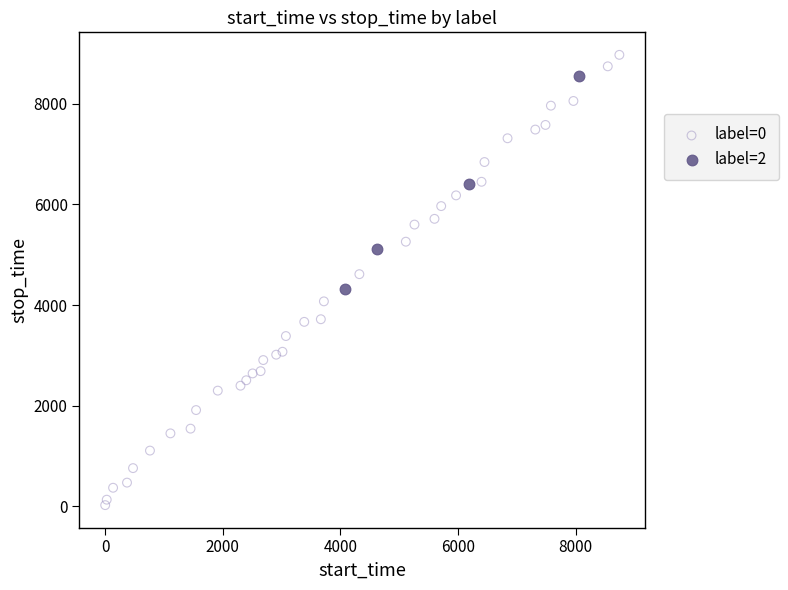

Which series reaches the maximum Y coordinate?

label=0